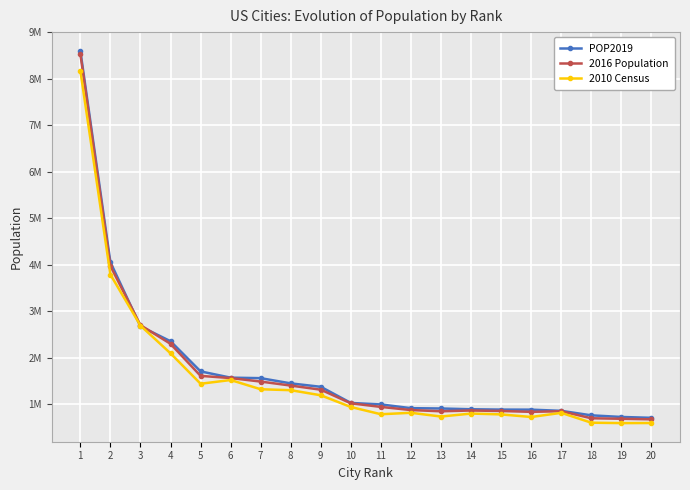

Does the chart have visible grid lines?

Yes